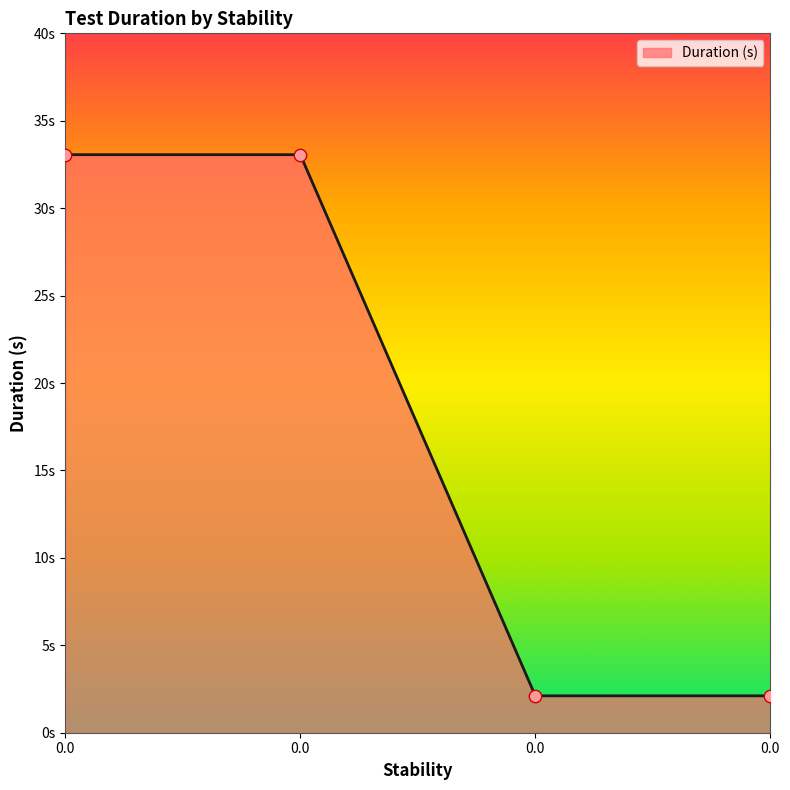

What is the change in value from 0.0 to 0.0?

-31.0